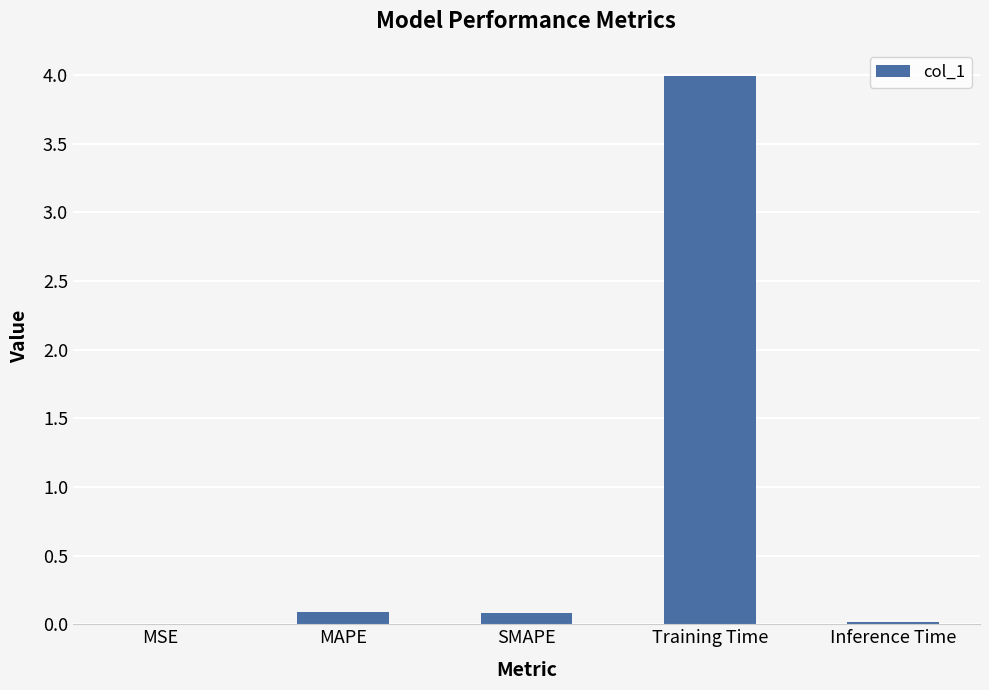

What is the change in value from SMAPE to Training Time?

+3.9